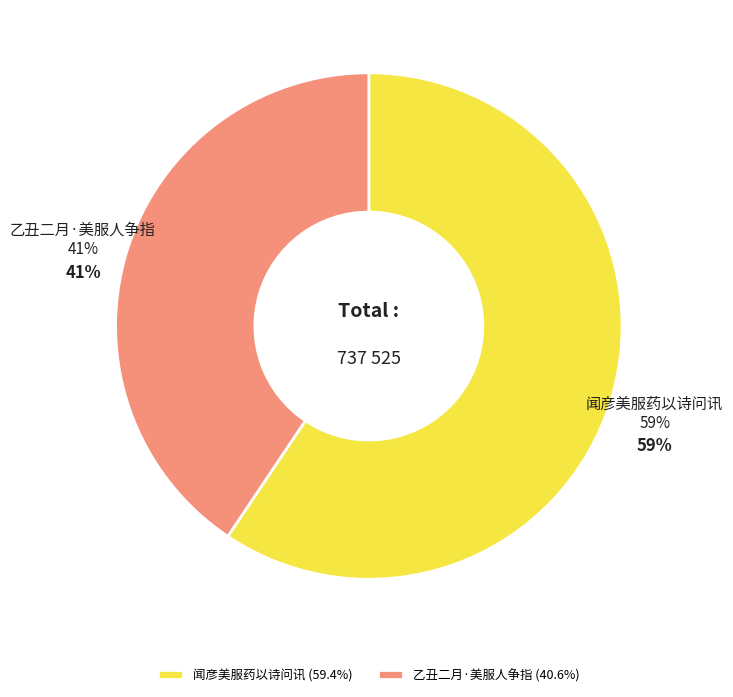

Is there any slice that represents more than half of the pie?

Yes